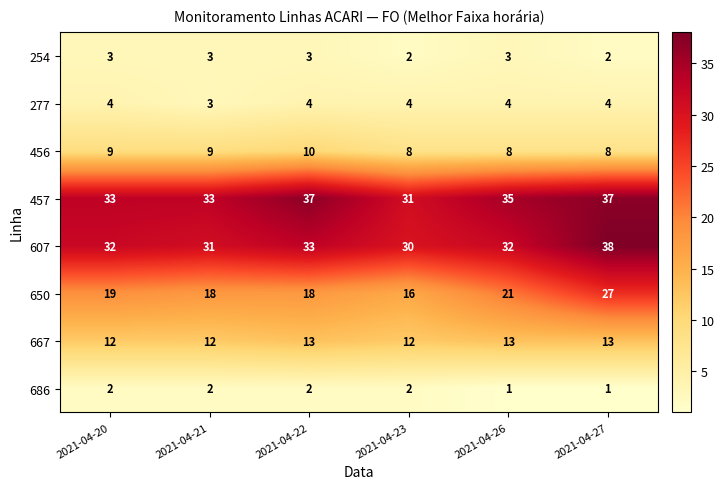

Rank the series at 2021-04-22 from lowest to highest value.

686, 254, 277, 456, 667, 650, 607, 457